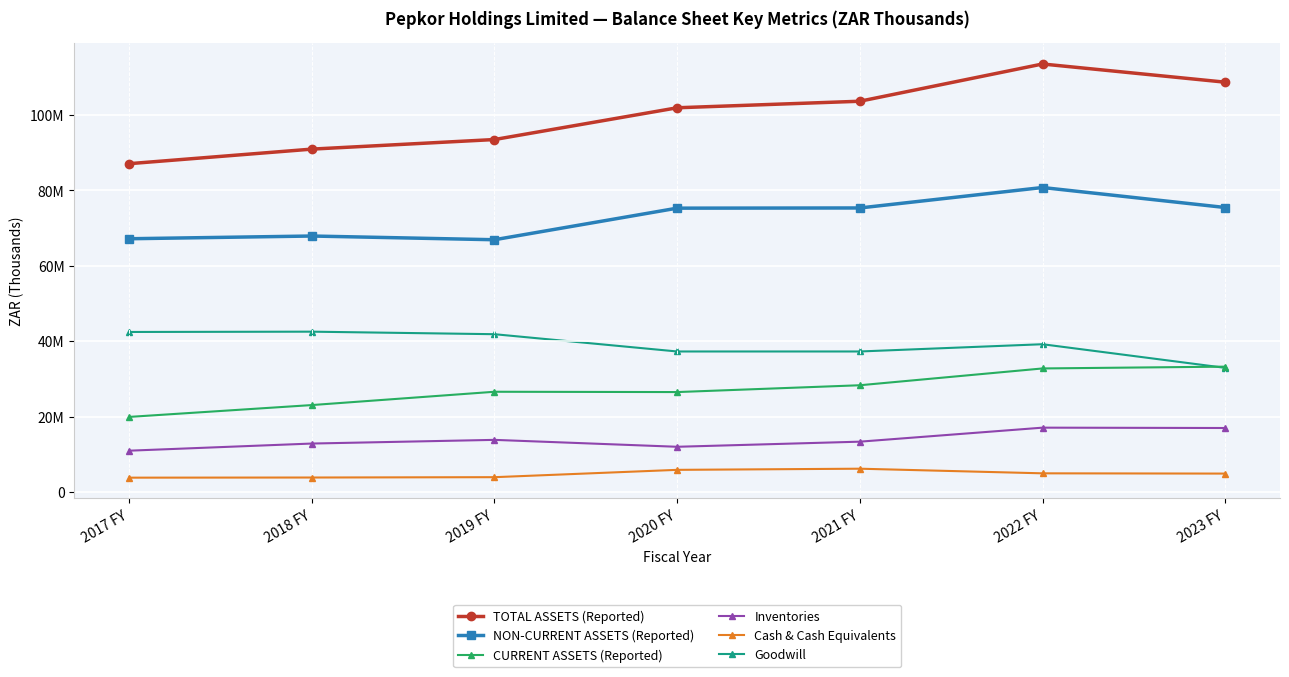

What is the greatest value displayed?

113567000